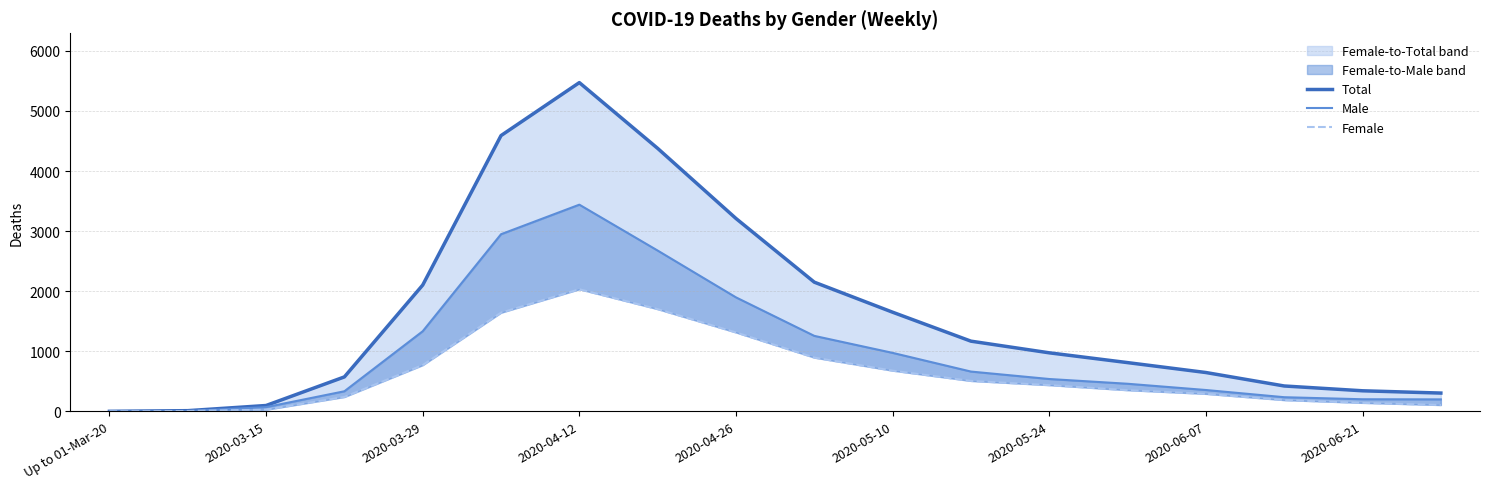

Which series has the widest spread of values?

Total